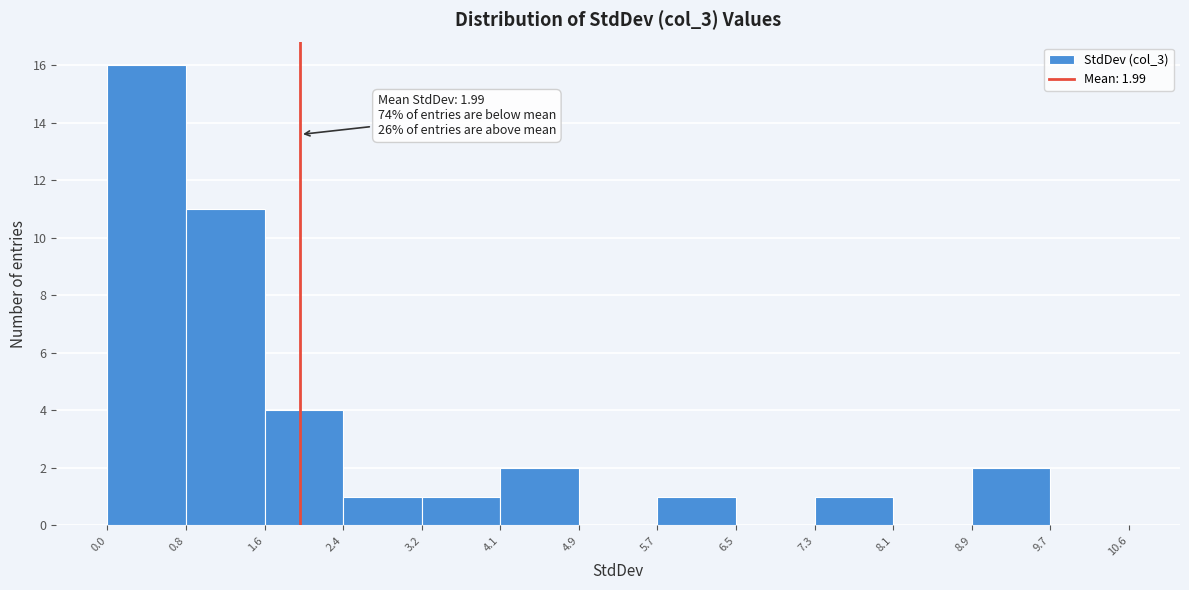

Which range on the x-axis has the tallest bar?

0.0 to 0.8